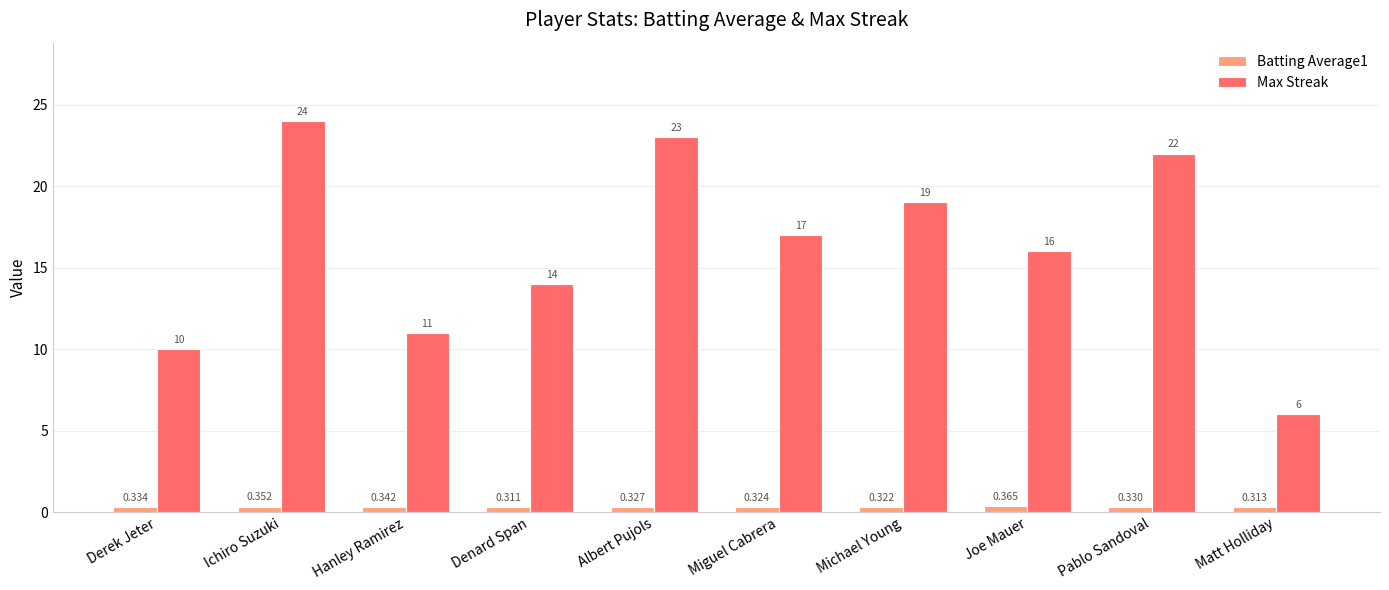

Which series has the largest total across all categories?

Max Streak